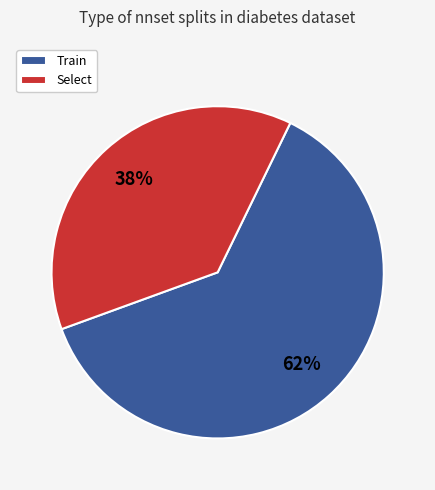

To the nearest percent, what is the difference between the largest and smallest slice percentages?

24%